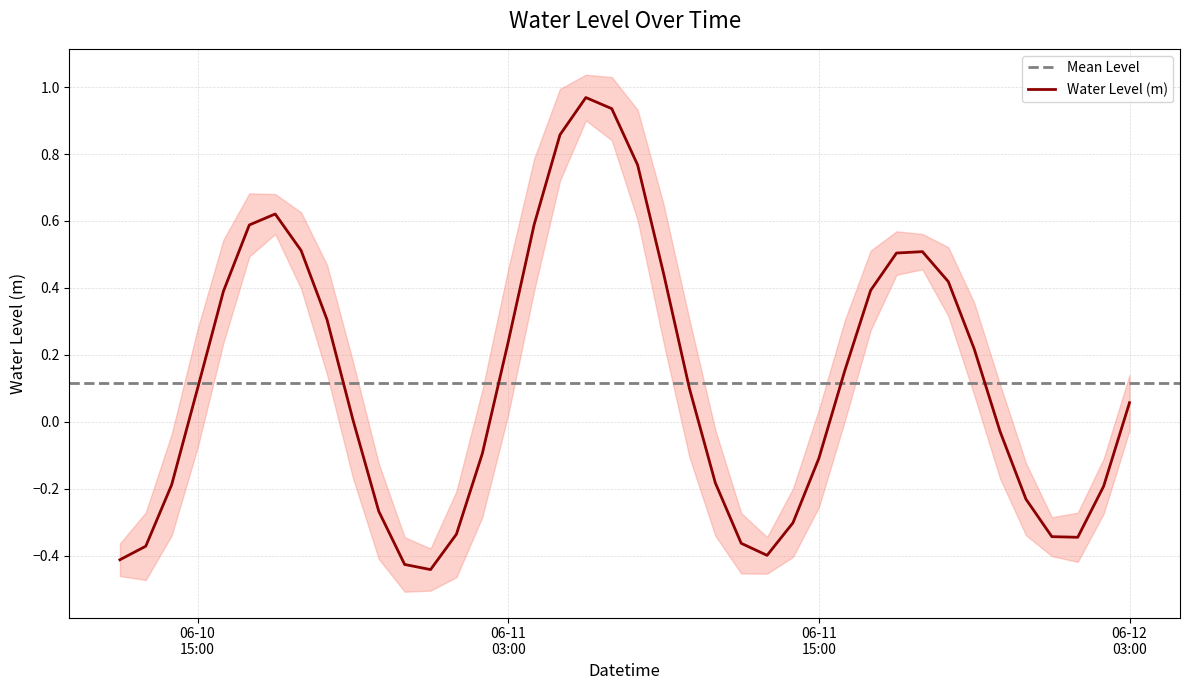

At which category does the chart reach its minimum across all series?

2024-06-11 00:00:00